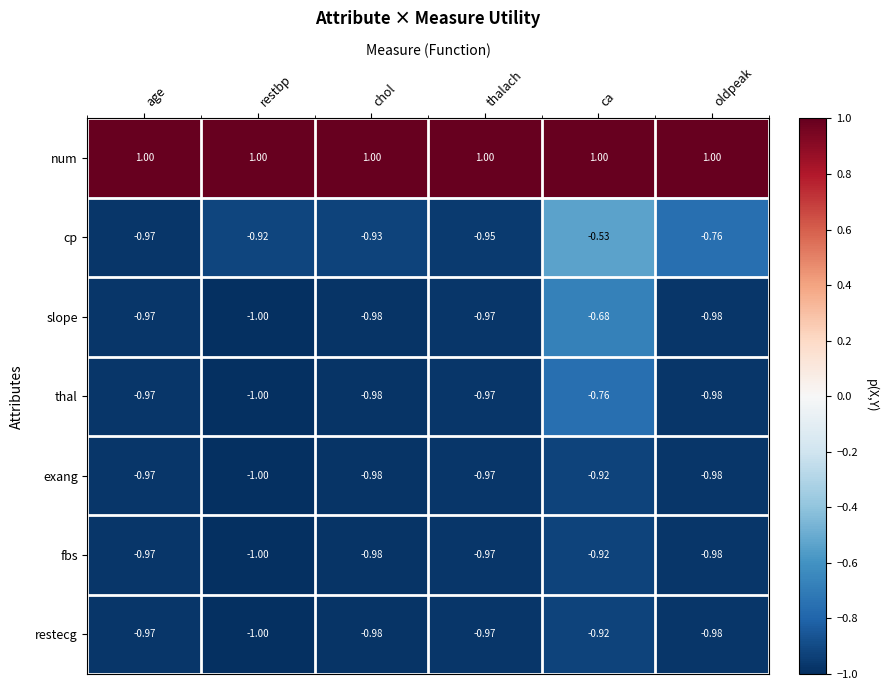

At which label is slope closest to 0?

ca